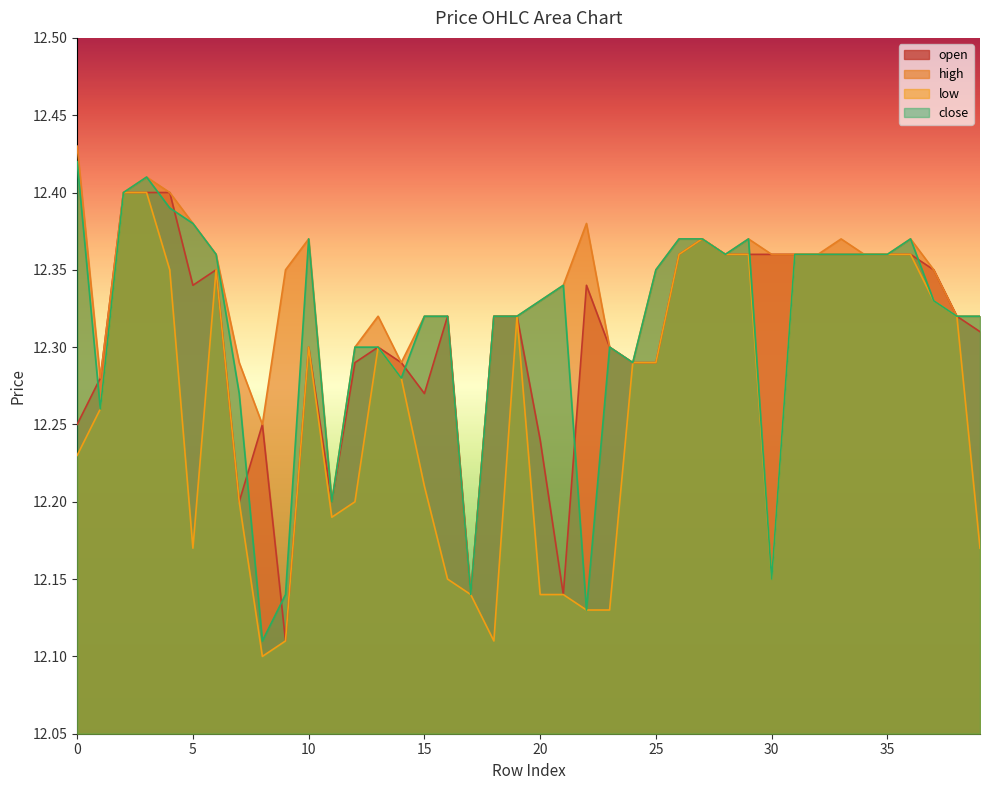

What is the difference between the second highest and second lowest values in the low series?

0.3